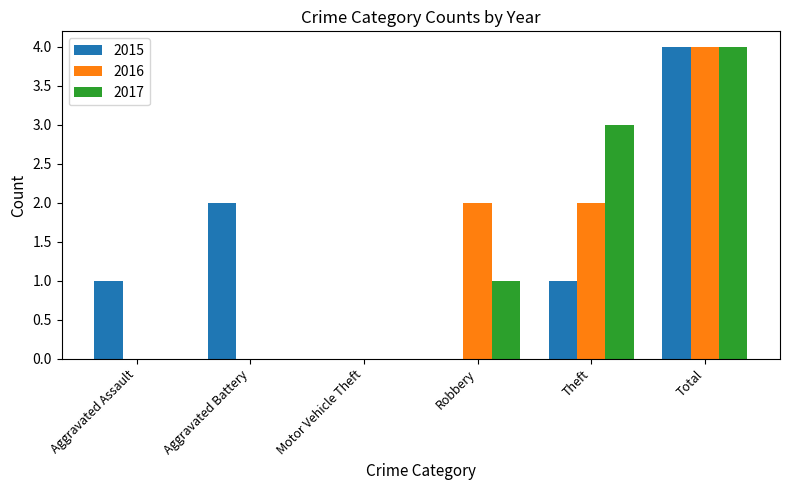

How many data points does each series have?

6